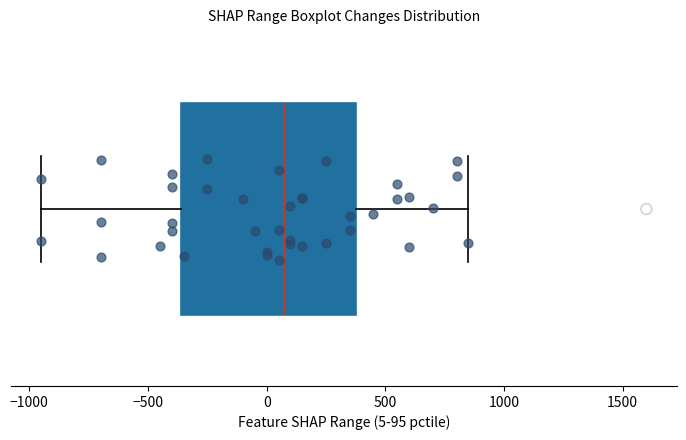

Transcribe this box plot: give where the median line is, the range the box spans, and where the two whiskers end, as read against the x-axis. The values are not printed on the chart, so give them approximately, as read against the axis.

median 100, box -350 to 400, whiskers -950 to 850